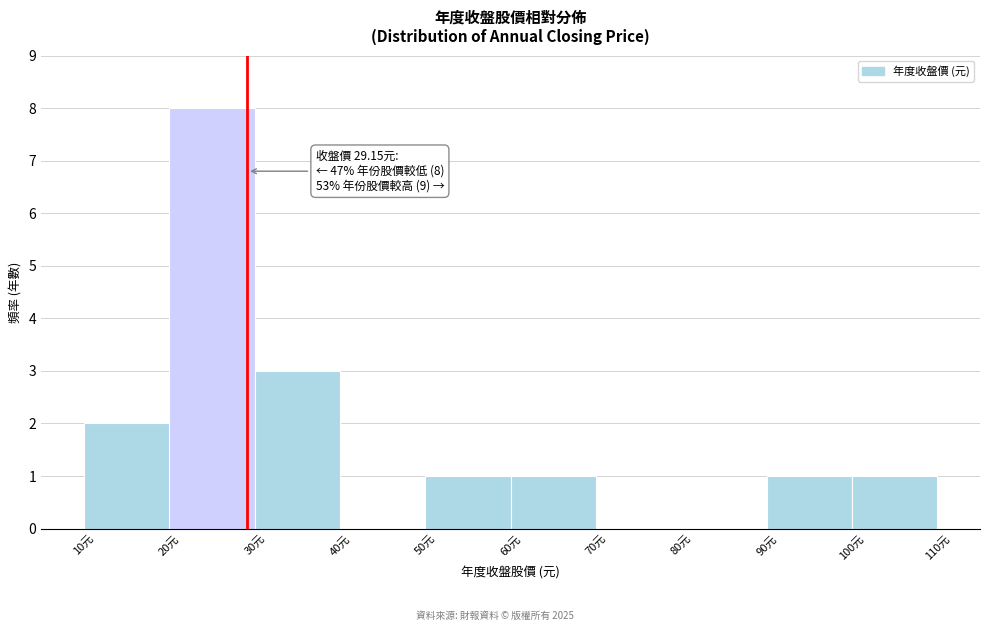

Which range on the x-axis has the tallest bar?

20 to 30